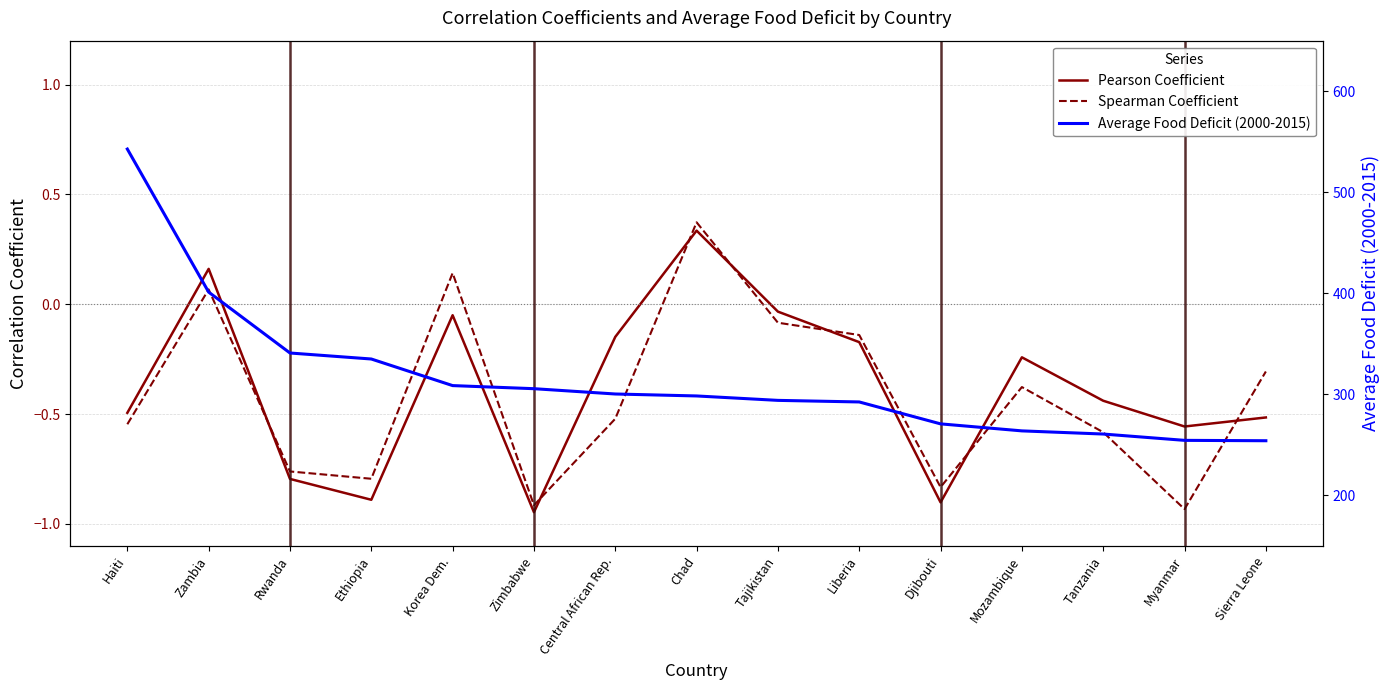

What is the difference between the maximum and second lowest values in the Pearson Coefficient series?

1.2